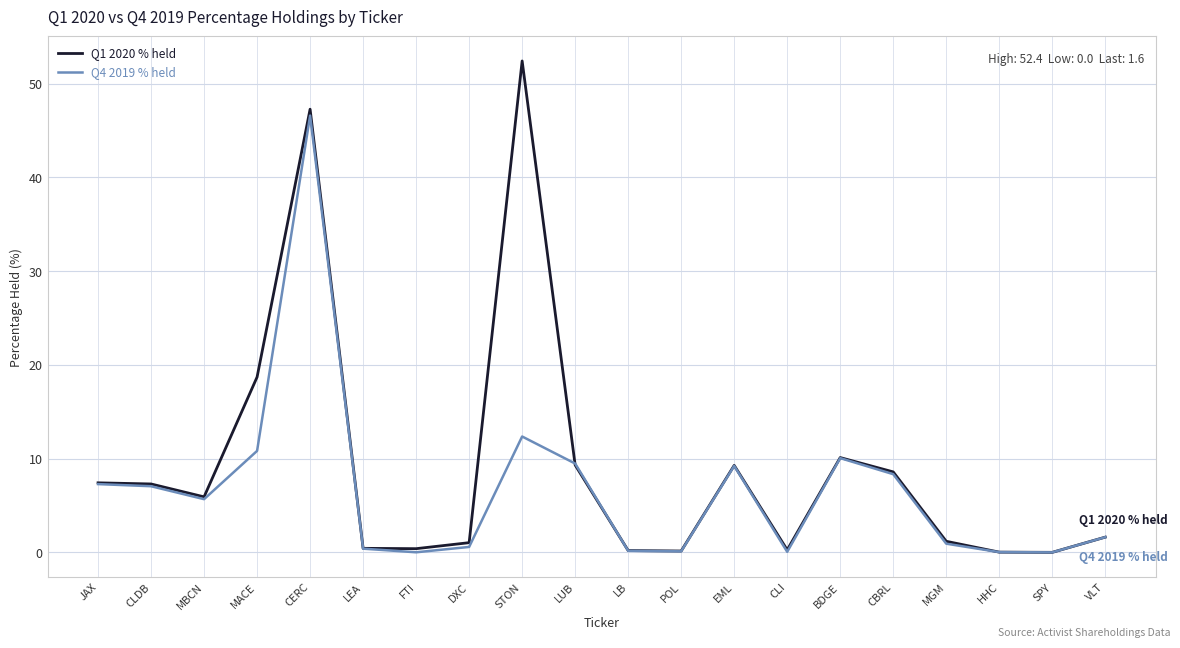

What is the difference between the Q1 2020 % held values at CERC and LEA?

46.9